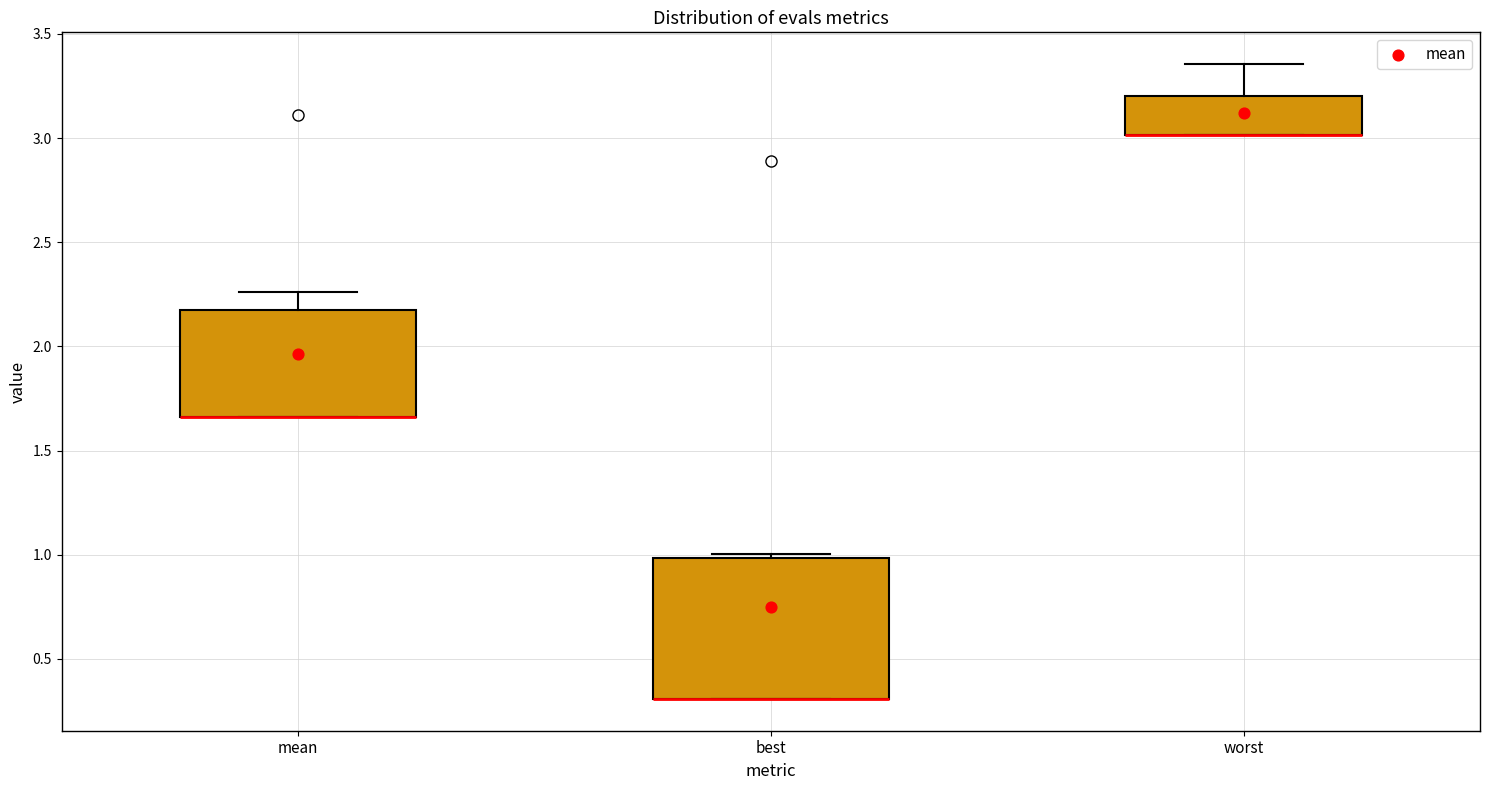

Reading left to right, read every box against the y-axis: the position of its median line, the range the box covers, and the ends of its whiskers. The values are not printed on the chart, so give them approximately, as read against the axis.

mean: median 1.65 (drawn on the box's lower edge), box 1.65 to 2.15, whiskers 1.65 to 2.25
best: median 0.30 (drawn on the box's lower edge), box 0.30 to 1.00, whiskers 0.30 to 1.00 (just above the box's upper edge)
worst: median 3.00 (drawn on the box's lower edge), box 3.00 to 3.20, whiskers 3.00 to 3.35